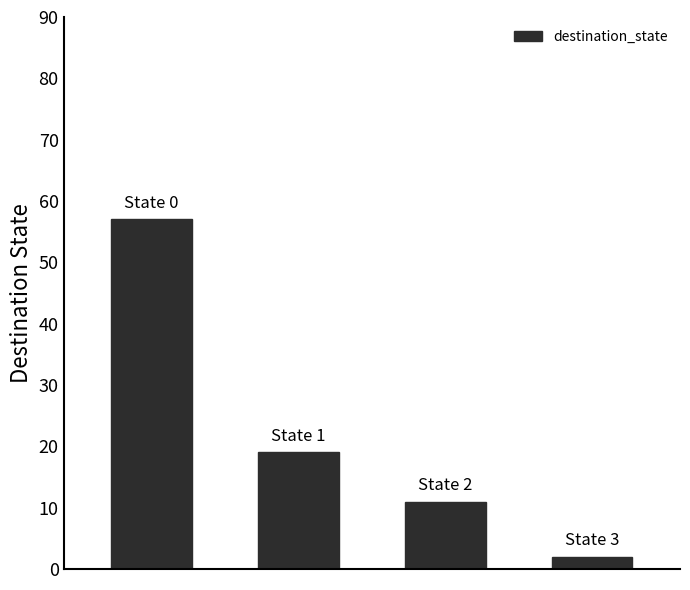

Reading right to left, extract all data points from this chart.

2	11	19	57